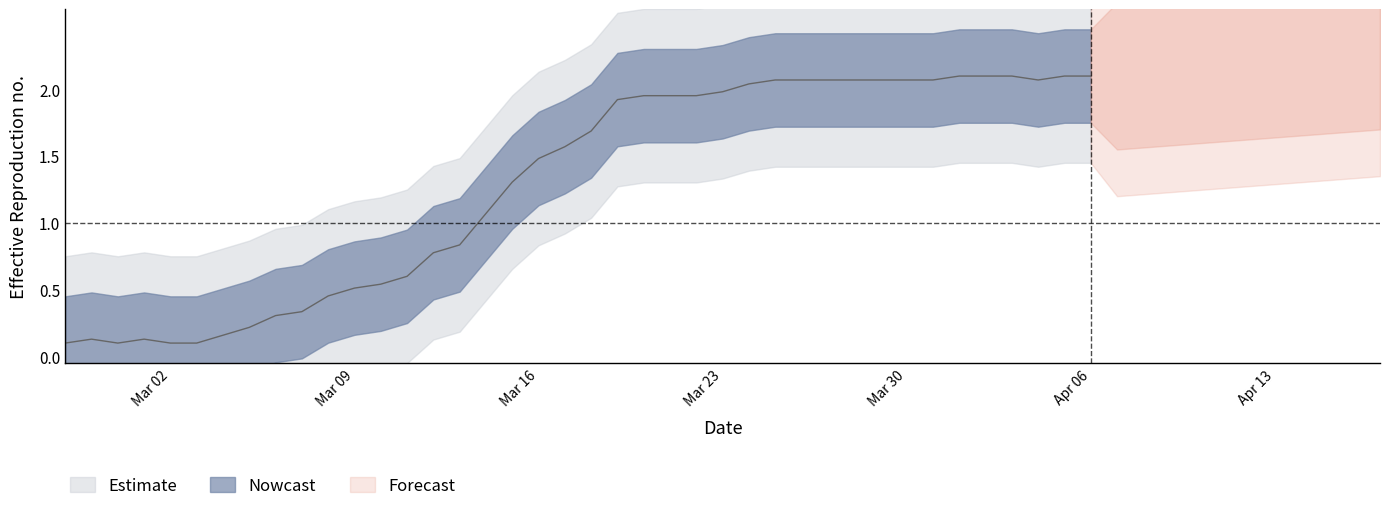

List the labels in order of value, largest first.

2020-04-01, 2020-04-02, 2020-04-03, 2020-04-05, 2020-04-06, 2020-03-25, 2020-03-26, 2020-03-27, 2020-03-28, 2020-03-29, 2020-03-30, 2020-03-31, 2020-04-04, 2020-03-24, 2020-03-23, 2020-03-20, 2020-03-21, 2020-03-22, 2020-03-19, 2020-03-18, 2020-03-17, 2020-03-16, 2020-03-15, 2020-03-14, 2020-03-13, 2020-03-12, 2020-03-11, 2020-03-10, 2020-03-09, 2020-03-08, 2020-03-07, 2020-03-06, 2020-03-05, 2020-03-04, 2020-02-28, 2020-03-01, 2020-02-27, 2020-02-29, 2020-03-02, 2020-03-03